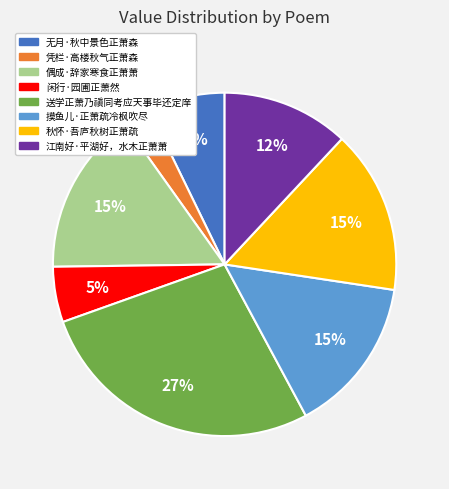

To the nearest percent, what is the combined percentage of 秋怀·吾庐秋树正萧疏 and 凭栏·高楼秋气正萧森?

18%